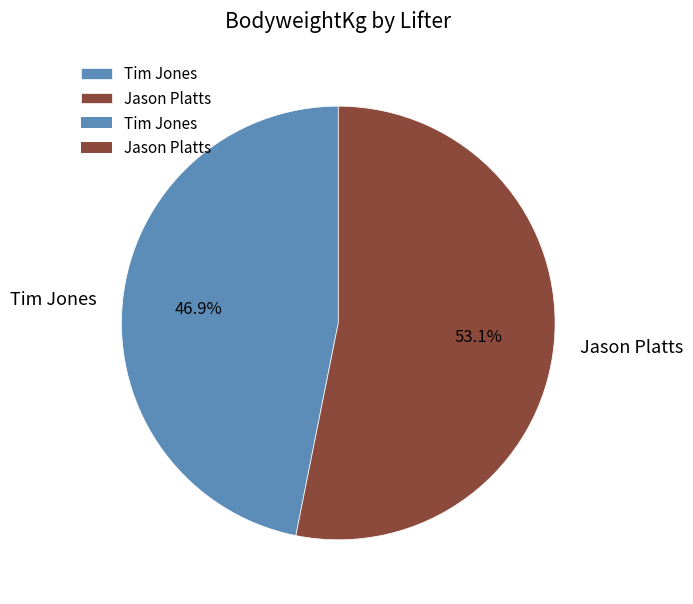

To the nearest percent, what portion does Tim Jones represent?

47%